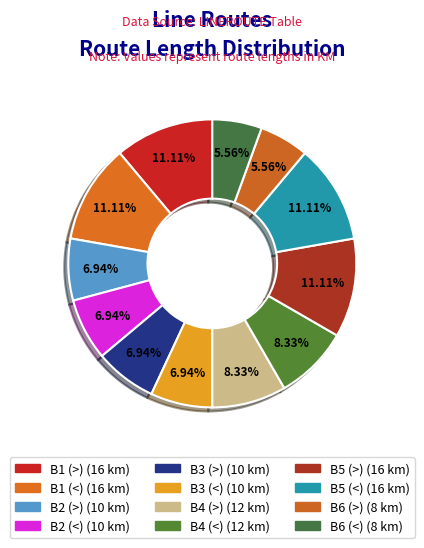

What percentage do B5 (<) and B1 (<) together represent?

22.2%